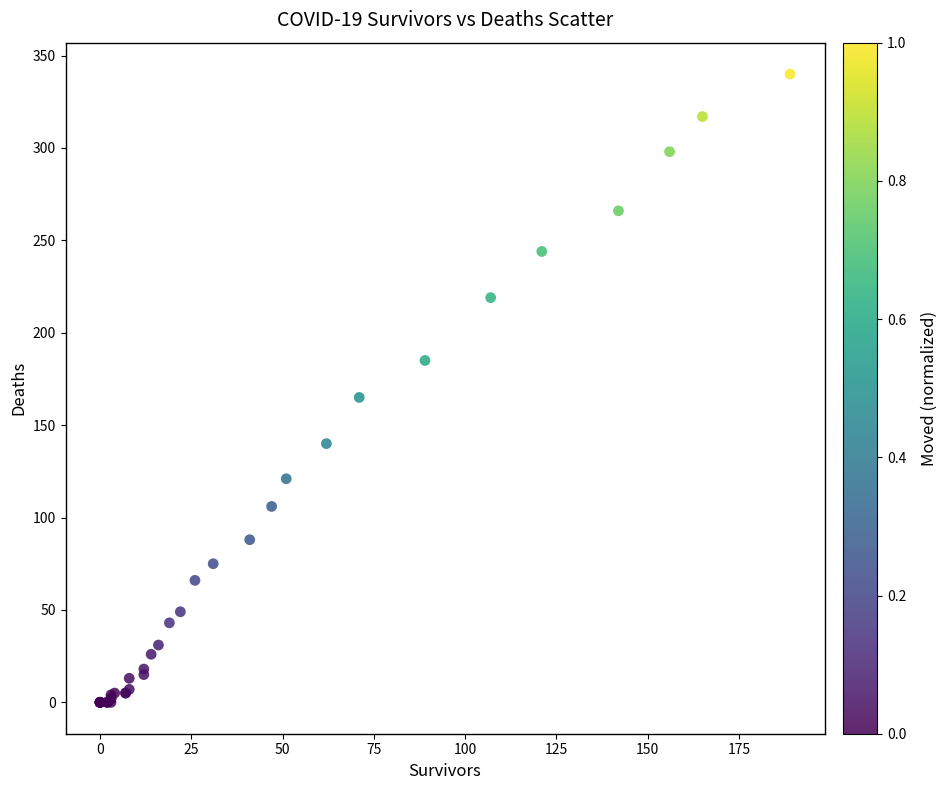

What Y value in the scatter plot is closest to 170?

165